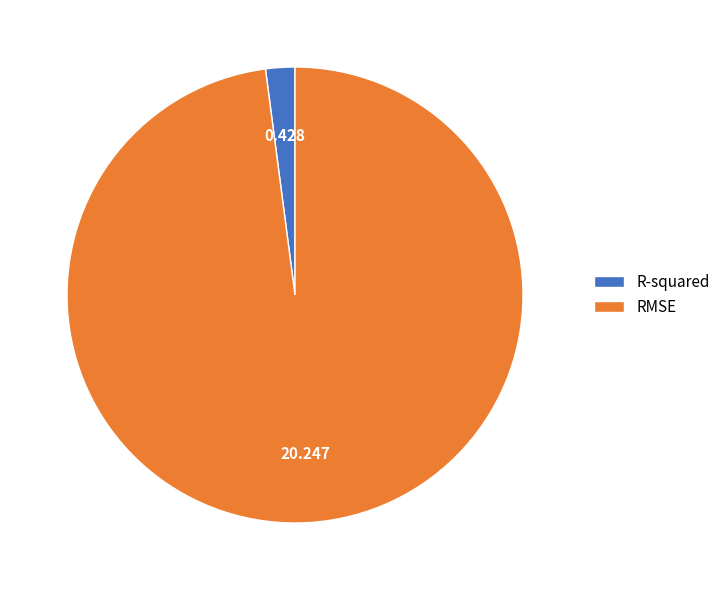

Count the number of slices in the pie.

2